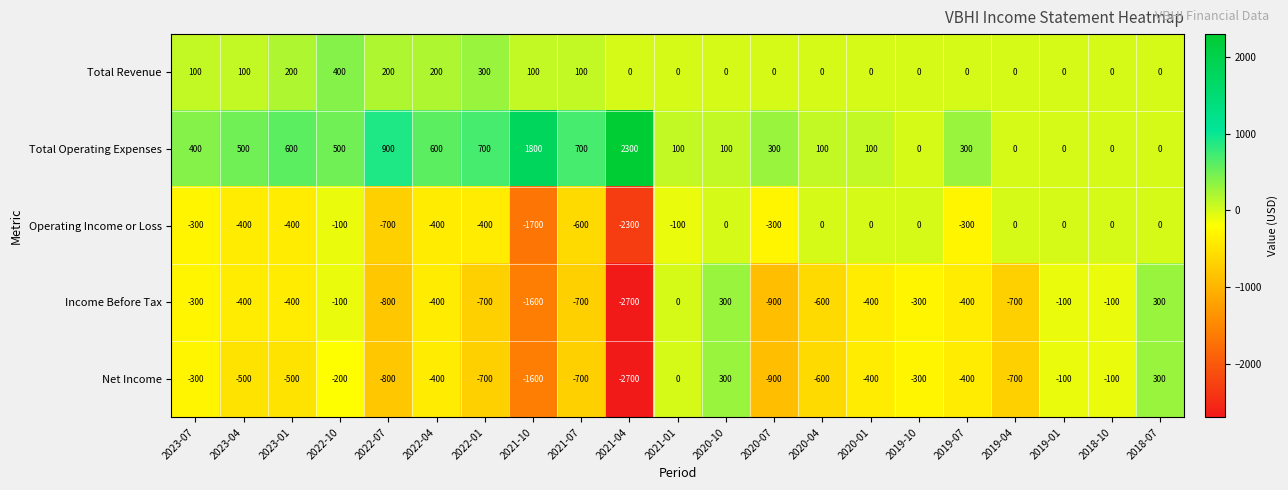

At how many categories does at least one series exceed 2208?

1